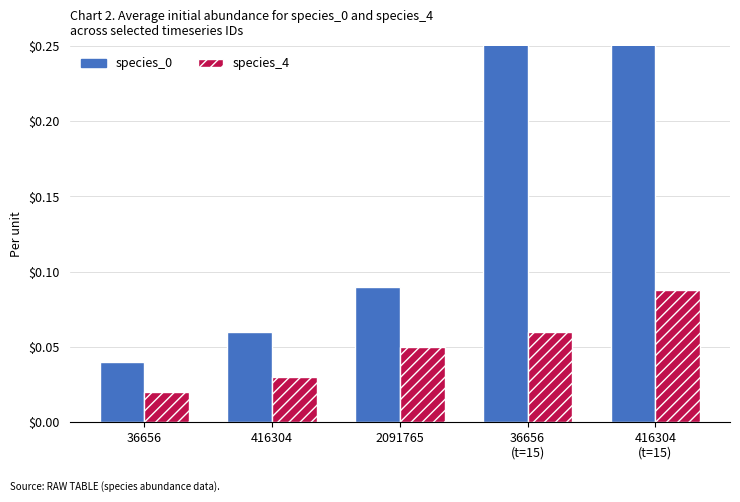

List the labels in order of species_4 value, smallest first.

36656, 416304, 2091765, 36656
(t=15), 416304
(t=15)